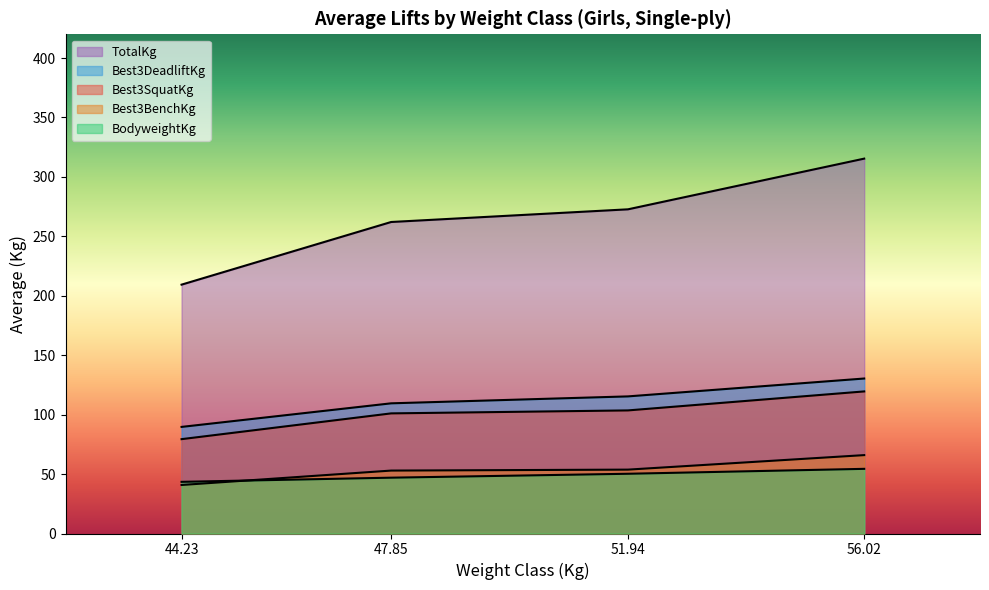

Which series ends up on top after the final intersection of Best3DeadliftKg and Best3SquatKg?

Best3DeadliftKg